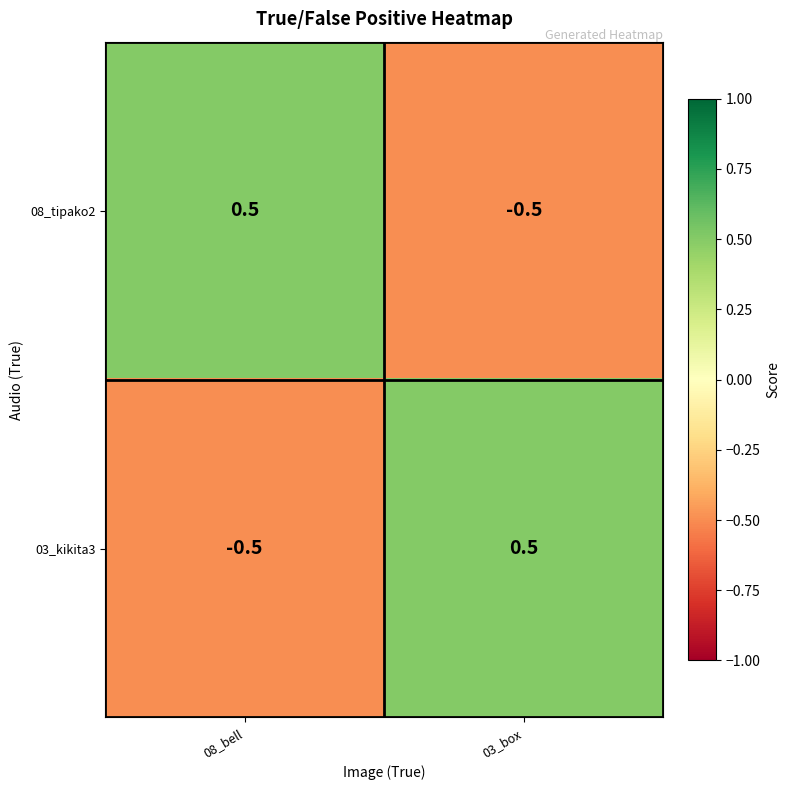

Is it true that 08_tipako2 equals -0.5 at 03_box?

True